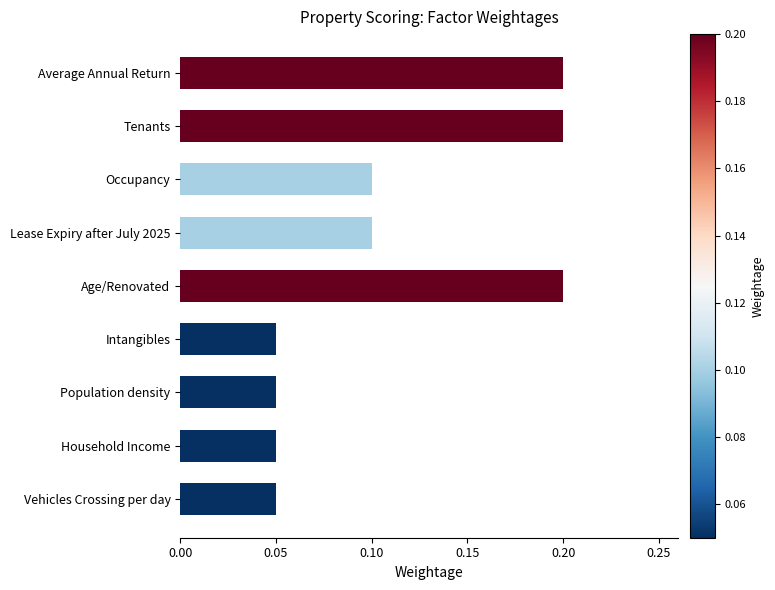

The value at Age/Renovated is 0.2. True or false?

True